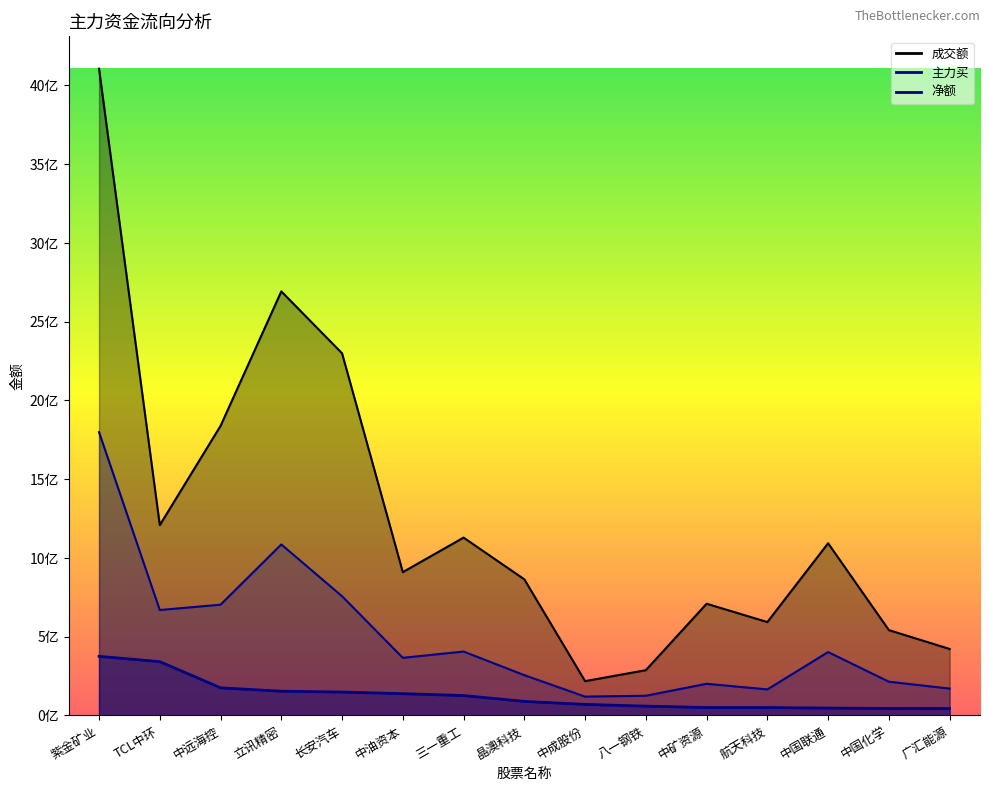

What is the difference between the 成交额 values at 立讯精密 and TCL中环?

1483851777